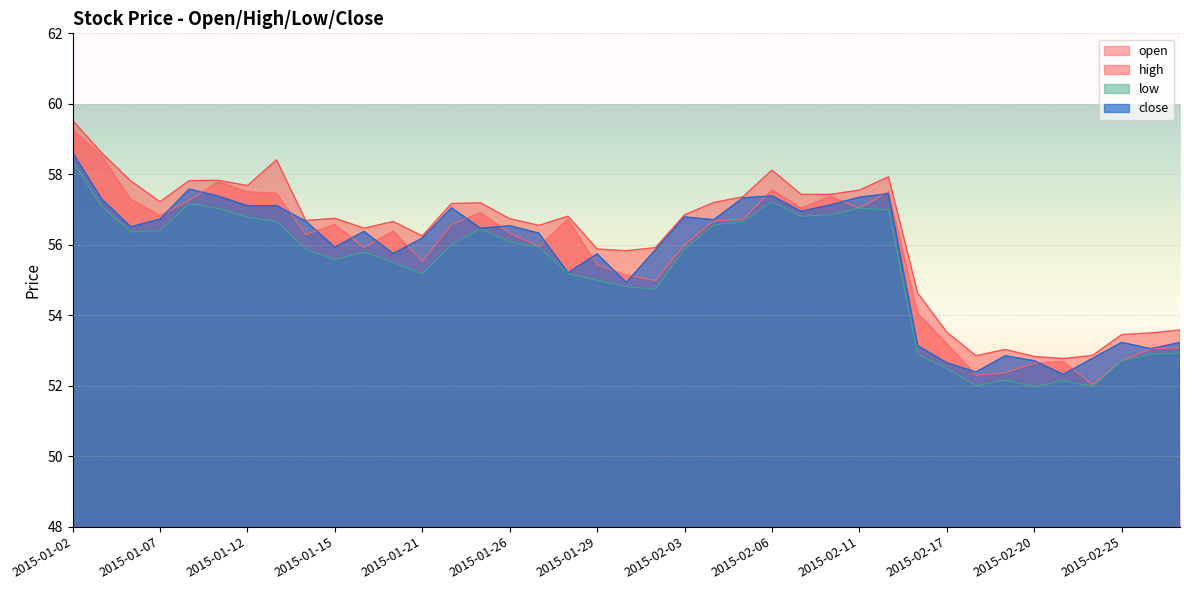

Reading left to right, what are all the values shown in this chart?

open: 59.3	58.5	57.3	56.8	57.3	57.8	57.5	57.5	56.3	56.6	55.9	56.4	55.5	56.6	56.9	56.3	56.0	56.7	55.4	55.1	55.0	56.0	56.7	56.7	57.6	57.0	57.4	57.0	57.5	54.0	53.2	52.3	52.4	52.6	52.7	52.0	52.7	53.0	53.1
high: 59.5	58.6	57.8	57.2	57.8	57.8	57.7	58.4	56.7	56.8	56.5	56.7	56.2	57.2	57.2	56.7	56.5	56.8	55.9	55.8	55.9	56.9	57.2	57.4	58.1	57.4	57.4	57.5	57.9	54.6	53.5	52.9	53.0	52.8	52.8	52.9	53.5	53.5	53.6
low: 58.4	57.1	56.4	56.4	57.2	57.0	56.8	56.7	55.9	55.6	55.8	55.5	55.2	56.0	56.5	56.1	55.9	55.2	55.0	54.8	54.7	55.9	56.6	56.7	57.2	56.8	56.9	57.0	57.0	52.9	52.5	52.0	52.2	52.0	52.1	52.0	52.7	52.9	52.9
close: 58.6	57.3	56.5	56.7	57.6	57.4	57.1	57.1	56.7	55.9	56.4	55.8	56.2	57.0	56.5	56.5	56.3	55.2	55.7	54.9	55.9	56.8	56.7	57.3	57.4	57.0	57.1	57.4	57.5	53.1	52.6	52.4	52.9	52.7	52.3	52.8	53.2	53.0	53.2